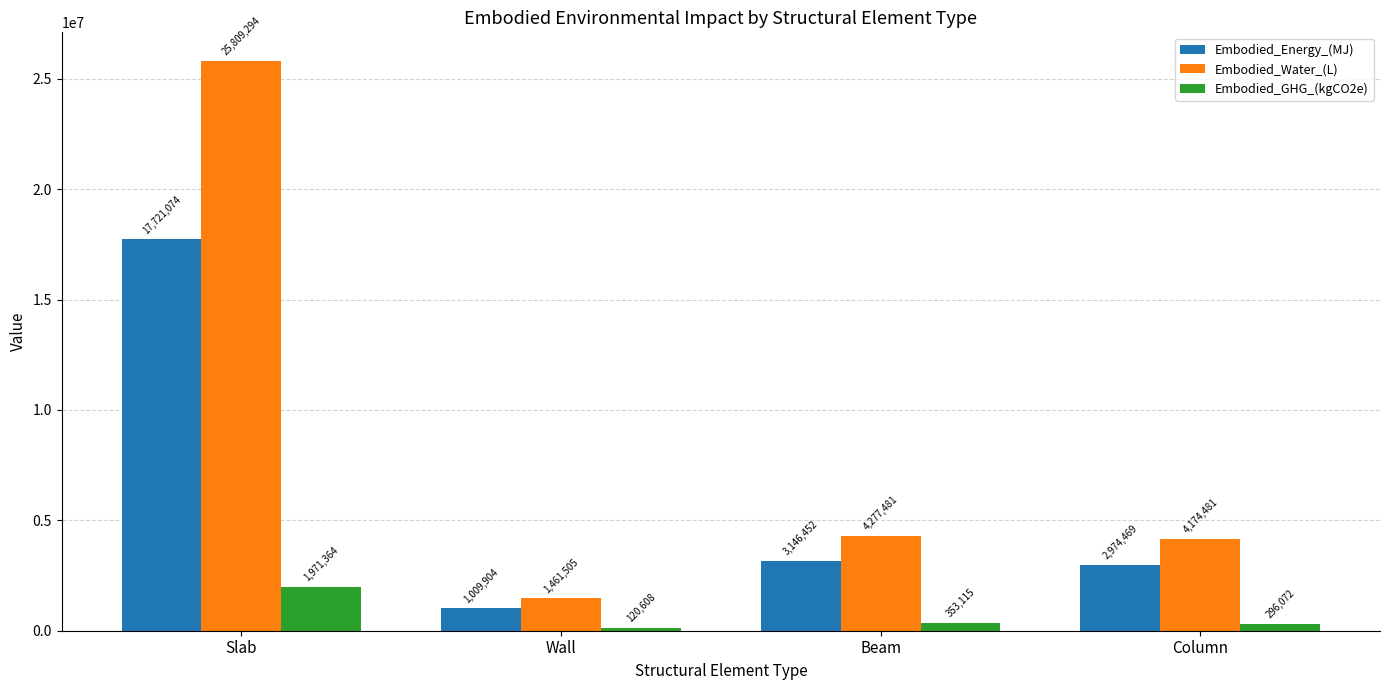

What is the difference between the Embodied_Energy_(MJ) values at Beam and Slab?

14574622.1